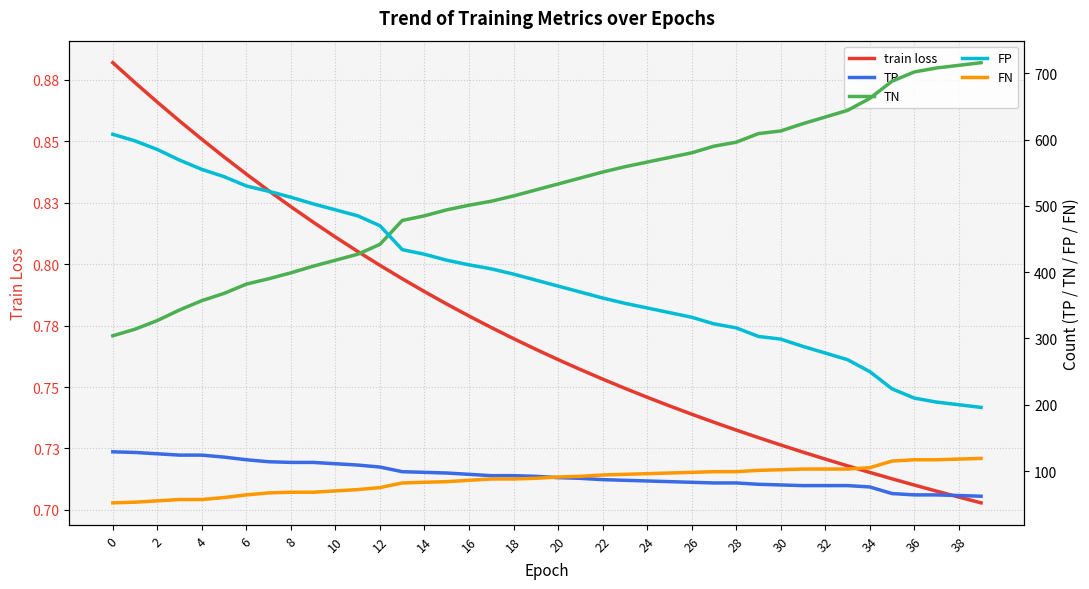

What is the average value of the FN series?

87.0